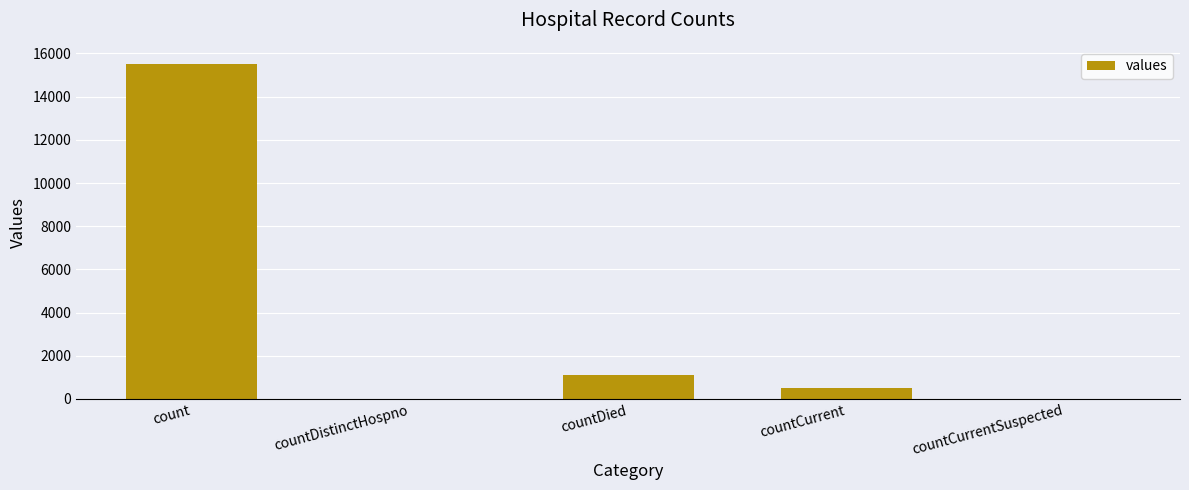

The value at countDistinctHospno is 6534. True or false?

False